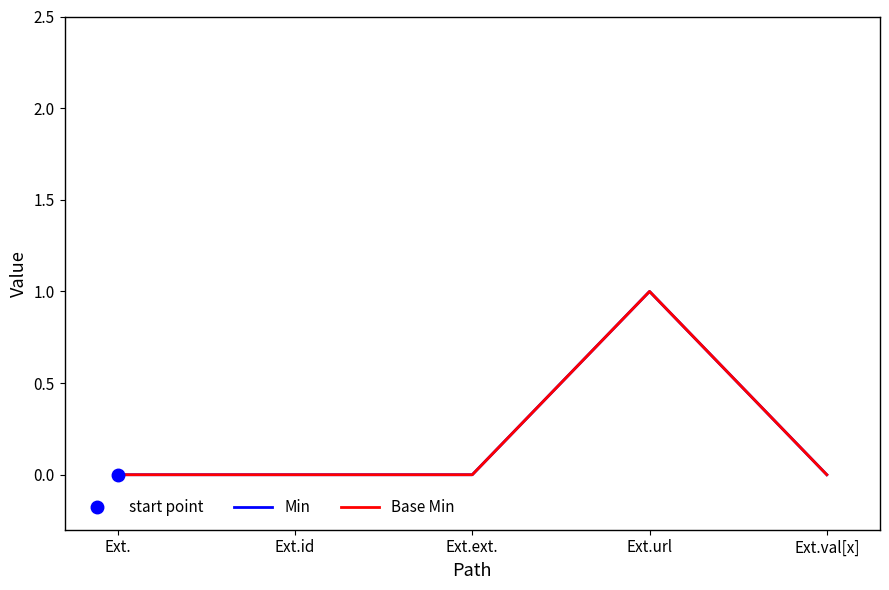

List the labels in order of Base Min value, smallest first.

Ext., Ext.id, Ext.ext., Ext.val[x], Ext.url